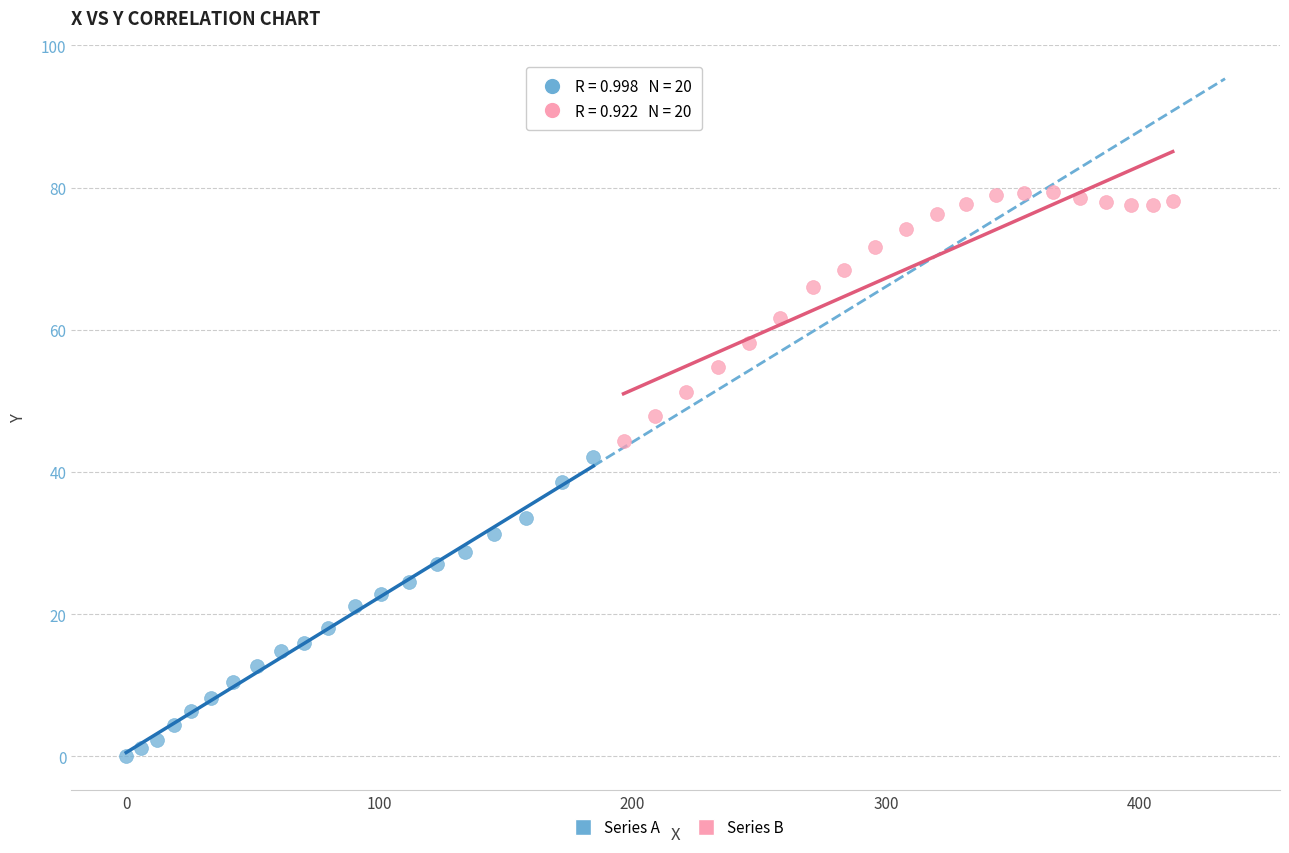

Which series reaches the minimum Y coordinate?

Series A